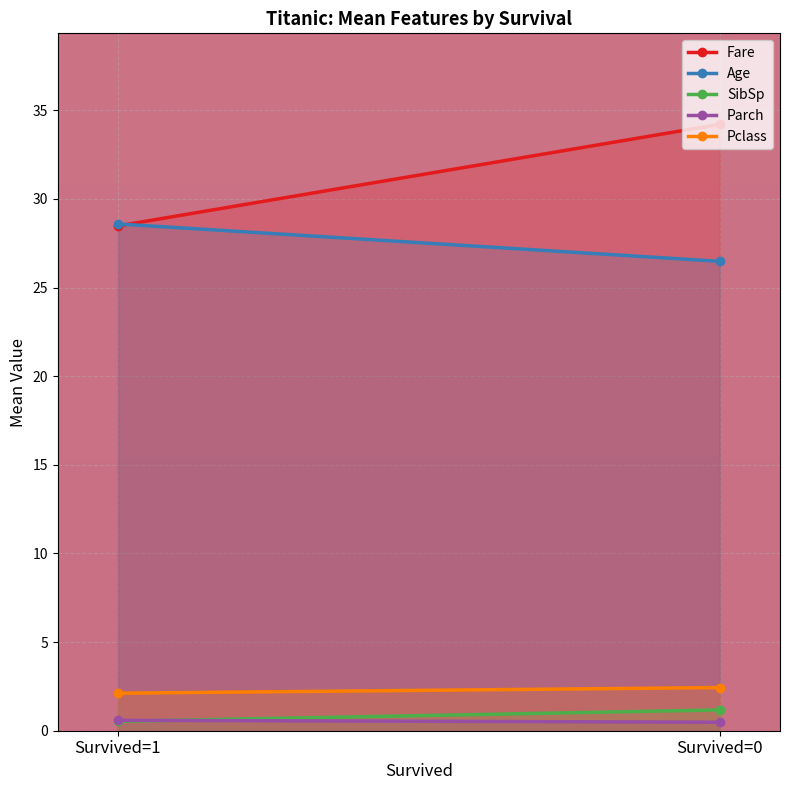

What is the difference between the maximum and minimum values in the Fare series?

5.7